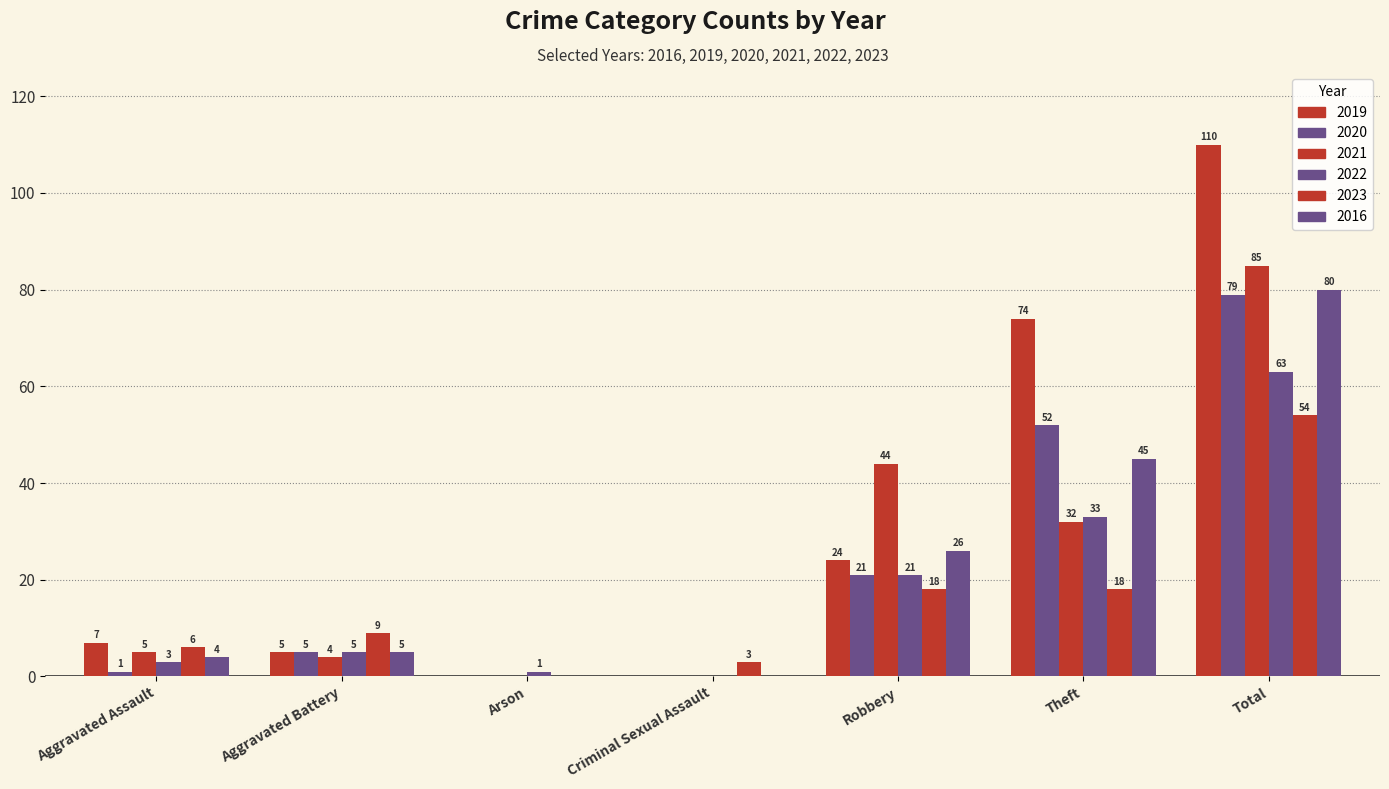

What is the difference between the maximum and minimum values in the 2020 series?

79